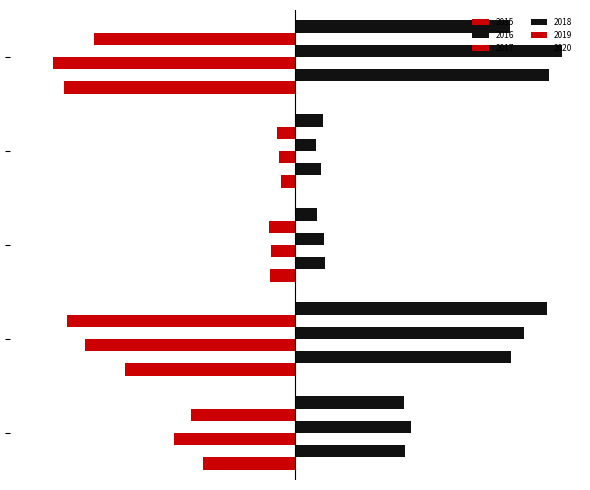

What is the value of the 2017 bar at the 2nd from the left?

-480